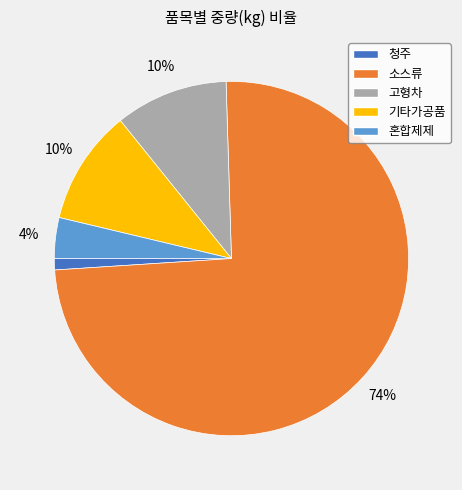

Do 소스류 and 혼합제제 together represent more than half of the pie?

Yes